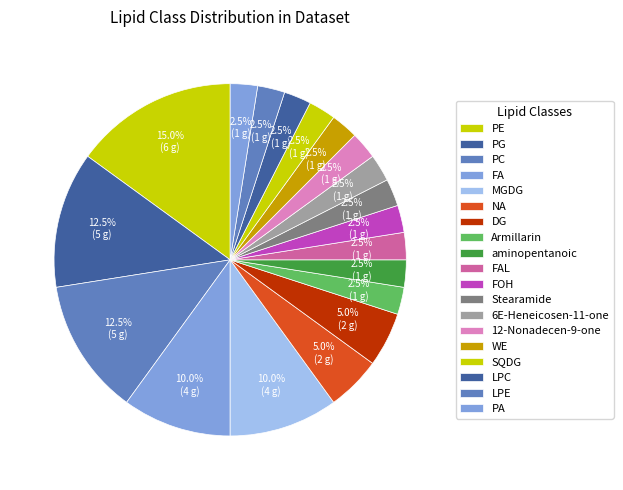

To the nearest percent, what is the difference between the LPC and DG slice percentages?

2%